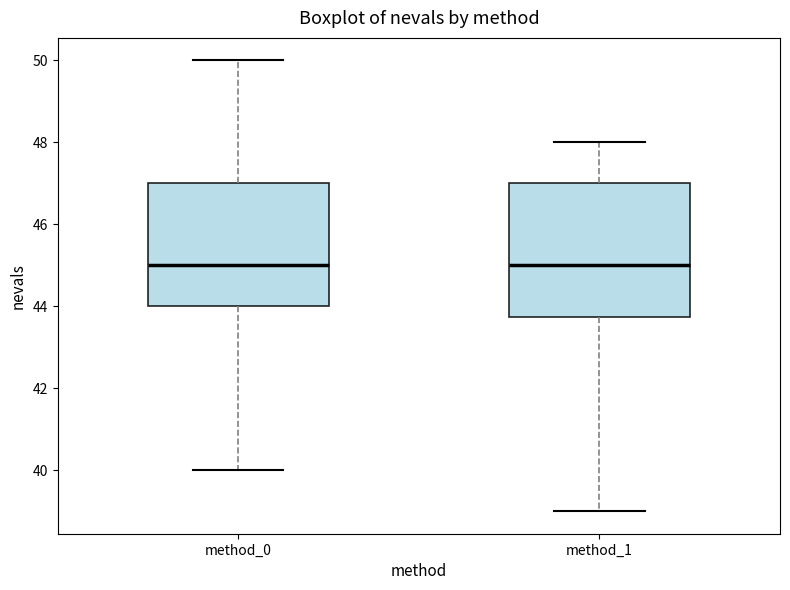

Where is the lower edge of the box for method_0 on the y-axis? The values are not printed on the chart, so give them approximately, as read against the axis.

44.0